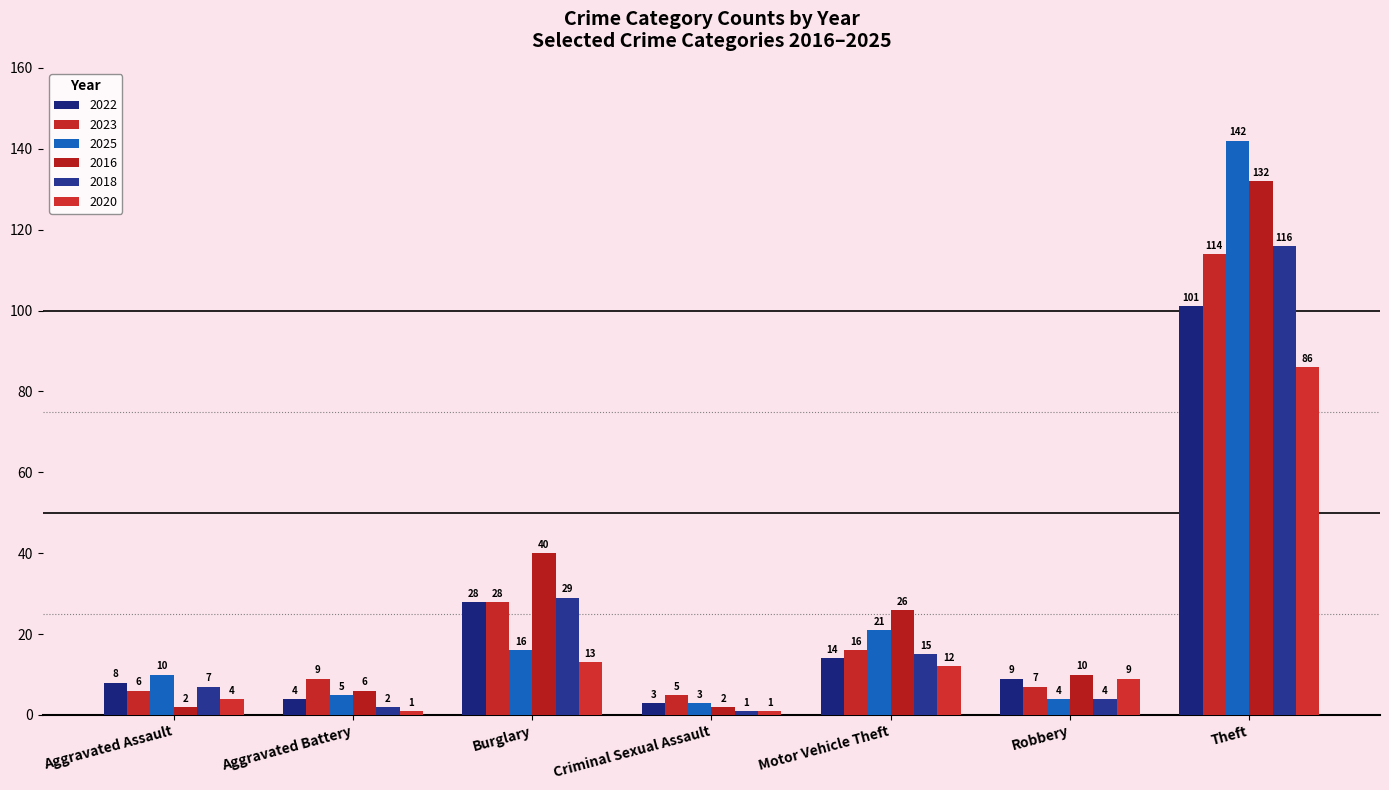

What is the lowest value of the 2016 series?

2